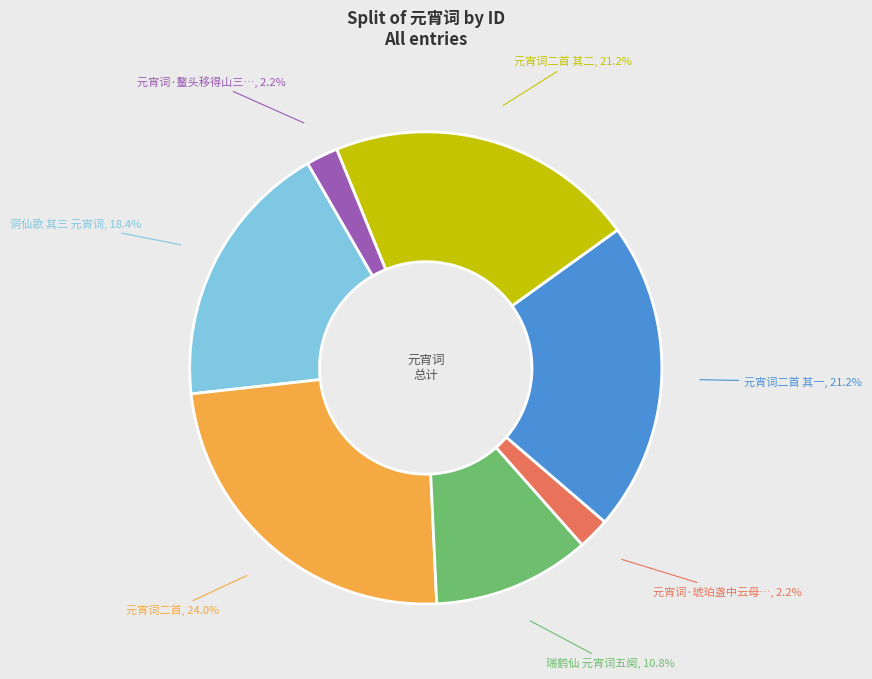

Is there a majority slice in this chart?

No